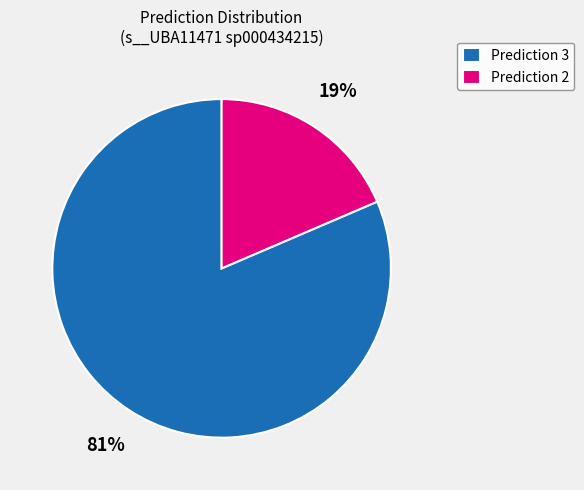

Rank the categories by value from lowest to highest.

Prediction 2, Prediction 3